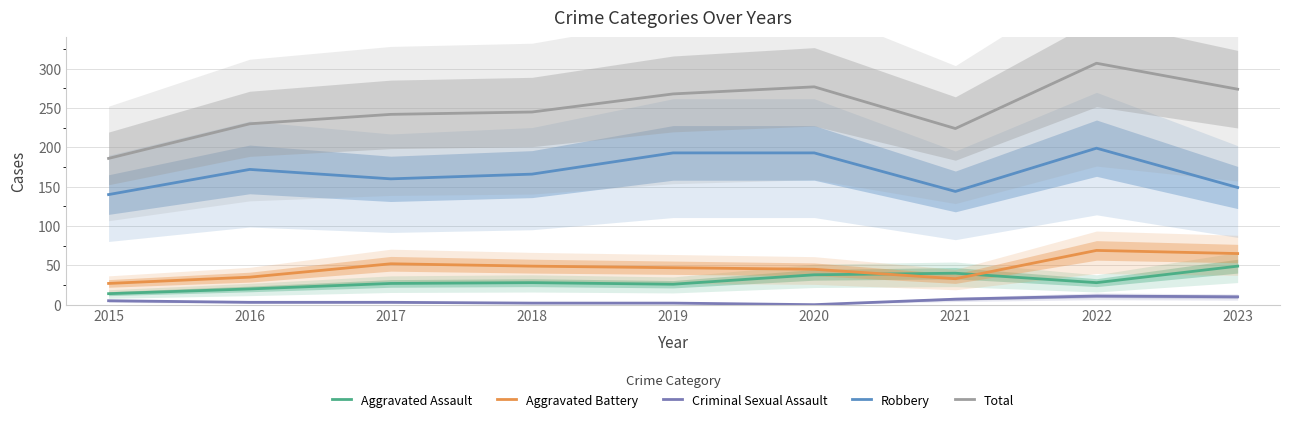

Reading left to right, transcribe all the data shown in this chart.

Aggravated Assault: 2015=14	2016=20	2017=27	2018=28	2019=26	2020=38	2021=40	2022=28	2023=49
Aggravated Battery: 2015=27	2016=35	2017=52	2018=49	2019=47	2020=45	2021=33	2022=69	2023=65
Criminal Sexual Assault: 2015=5	2016=3	2017=3	2018=2	2019=2	2020=0	2021=7	2022=11	2023=10
Robbery: 2015=140	2016=172	2017=160	2018=166	2019=193	2020=193	2021=144	2022=199	2023=149
Total: 2015=186	2016=230	2017=242	2018=245	2019=268	2020=277	2021=224	2022=307	2023=274